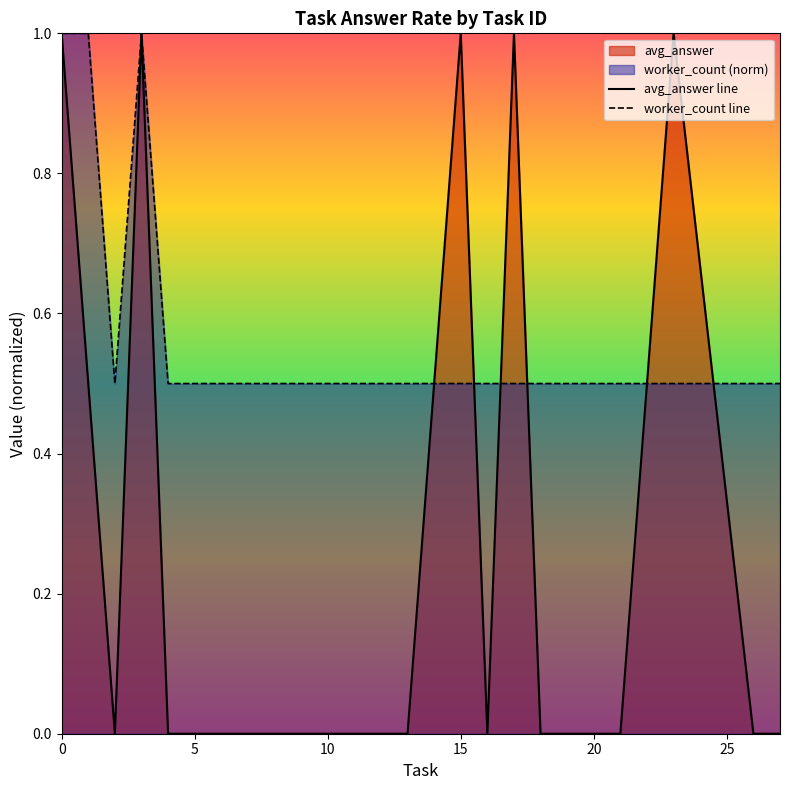

How many interior local peaks does the avg_answer line series have?

4